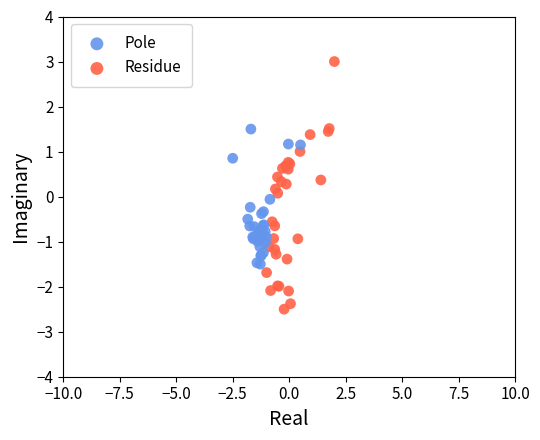

Which series reaches the minimum Y coordinate?

Residue